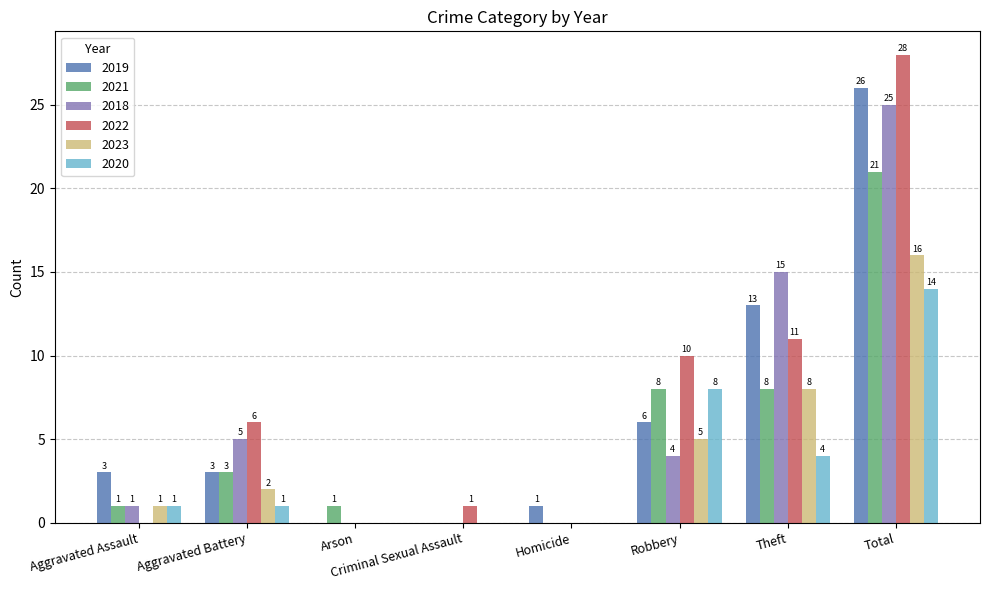

What is the maximum value for 2018?

25